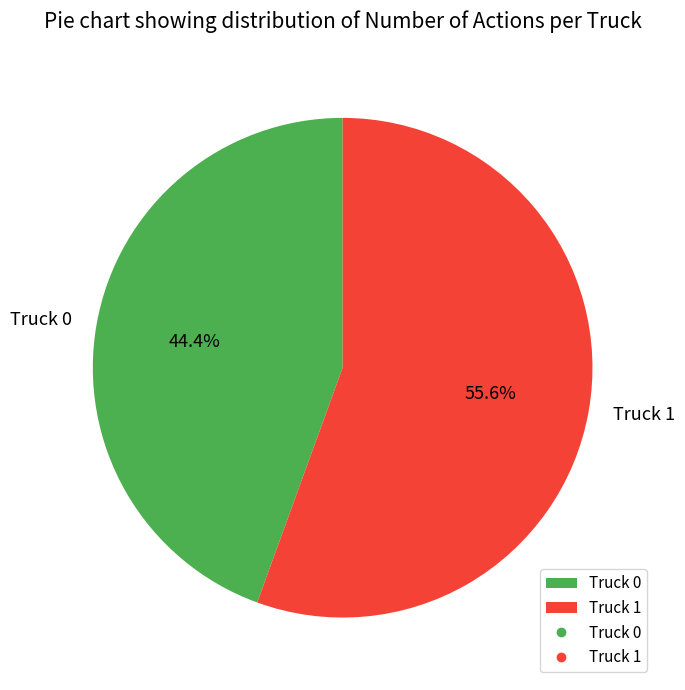

To the nearest percent, what is the combined percentage of Truck 1 and Truck 0?

100%